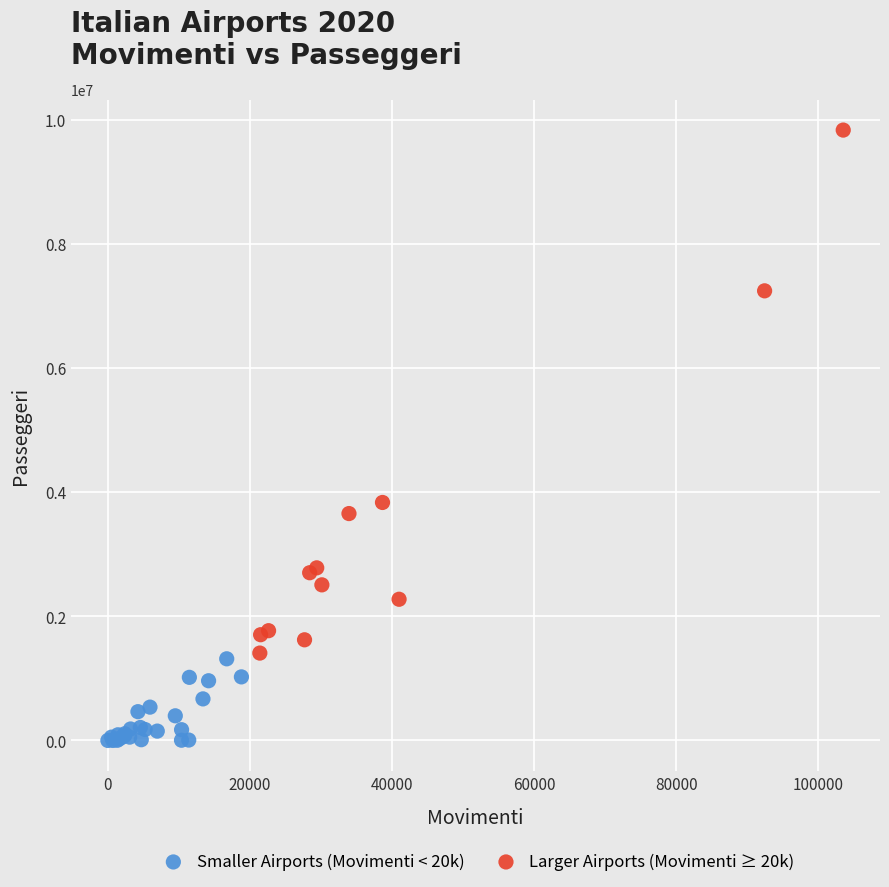

Which series reaches the maximum Y coordinate?

Larger Airports (Movimenti ≥ 20k)